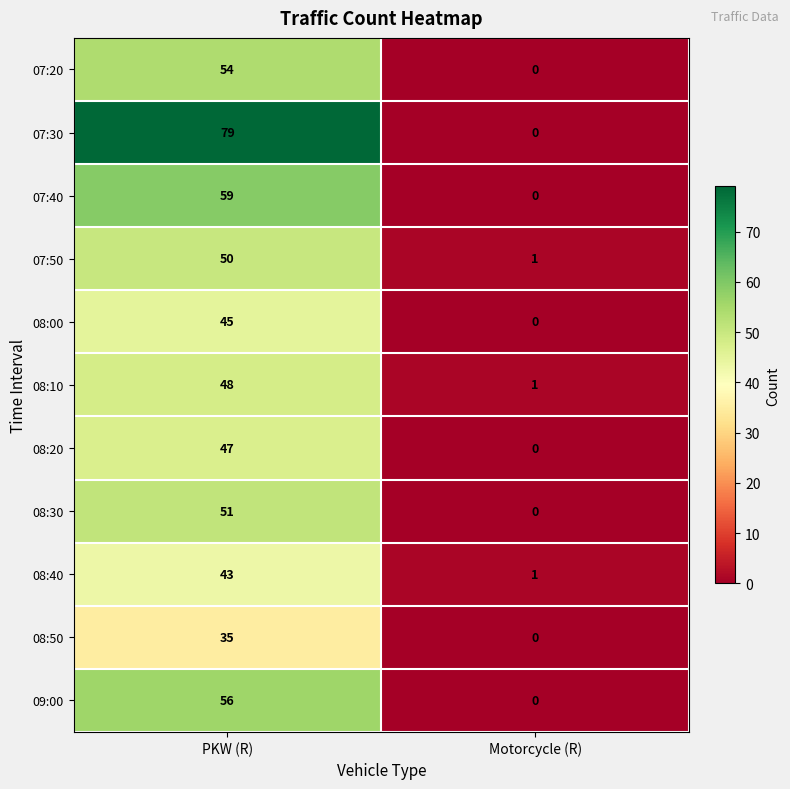

What is the difference between the 07:30 values at Motorcycle (R) and PKW (R)?

79